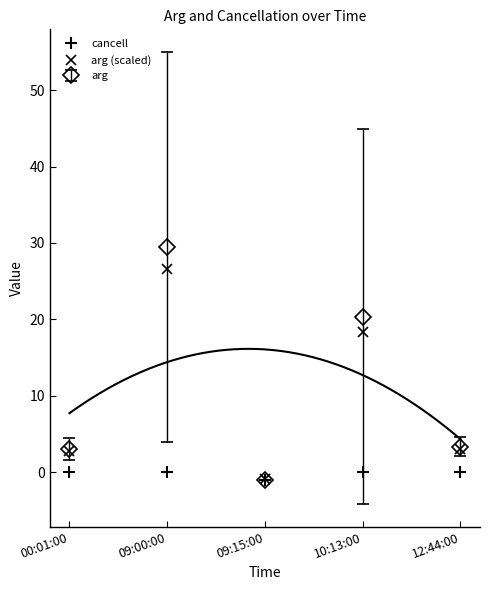

What is the value of the arg point at the 1st from the left?

3.0